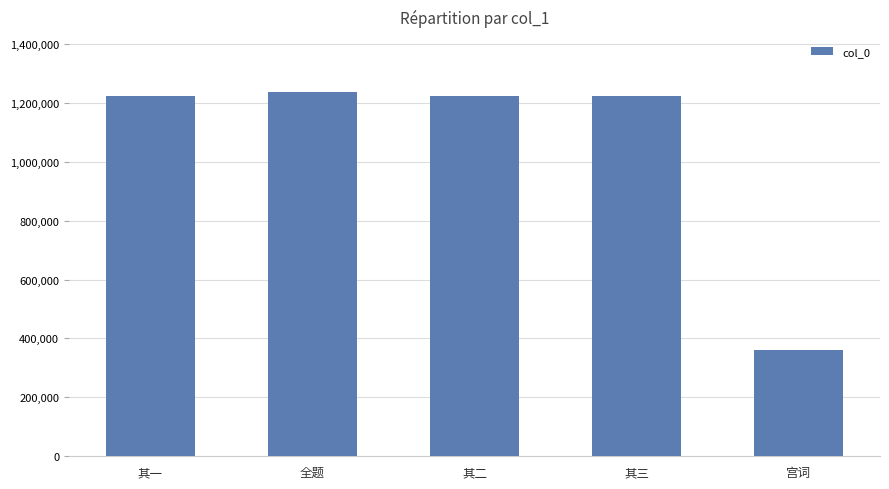

What is the average value?

1054187